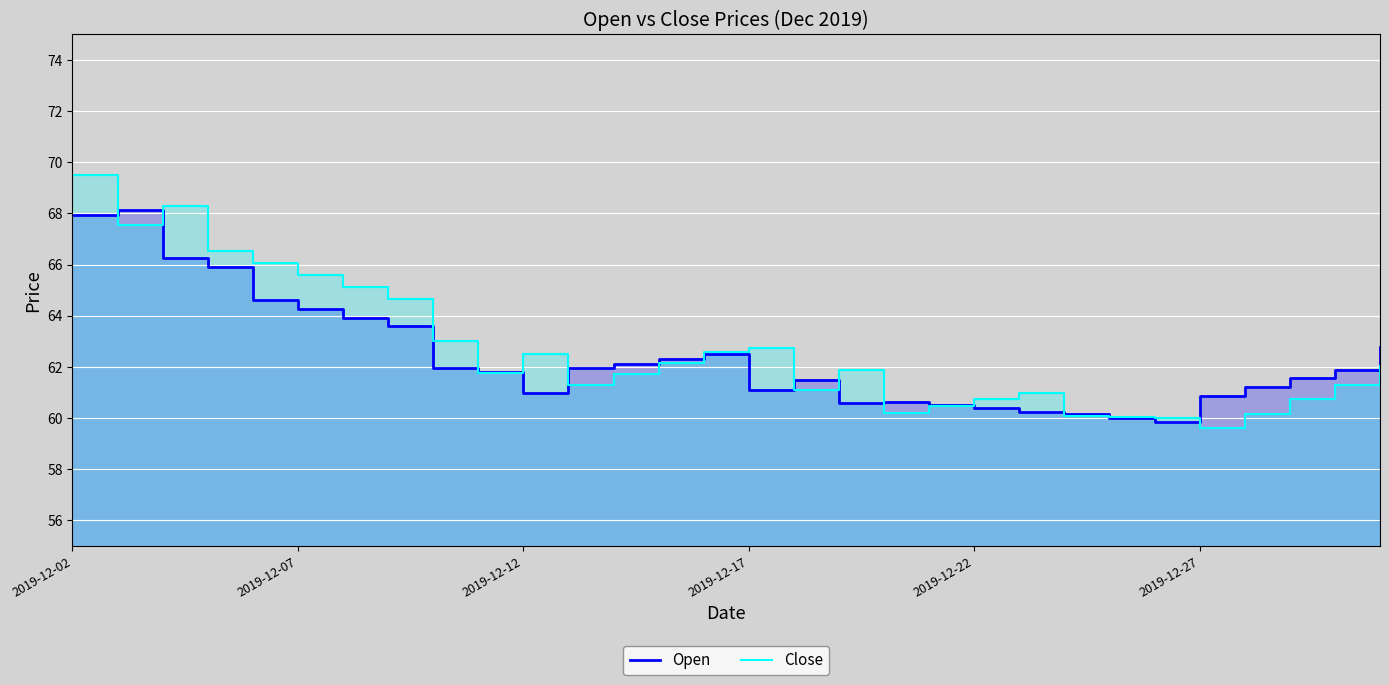

Where is Open nearest to the value 64?

6